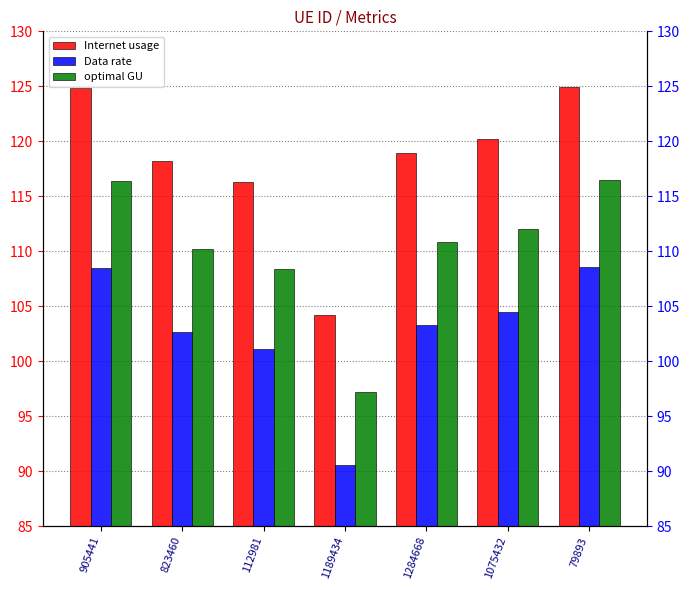

What is the spread (max minus min) of values at 1189434?

13.6